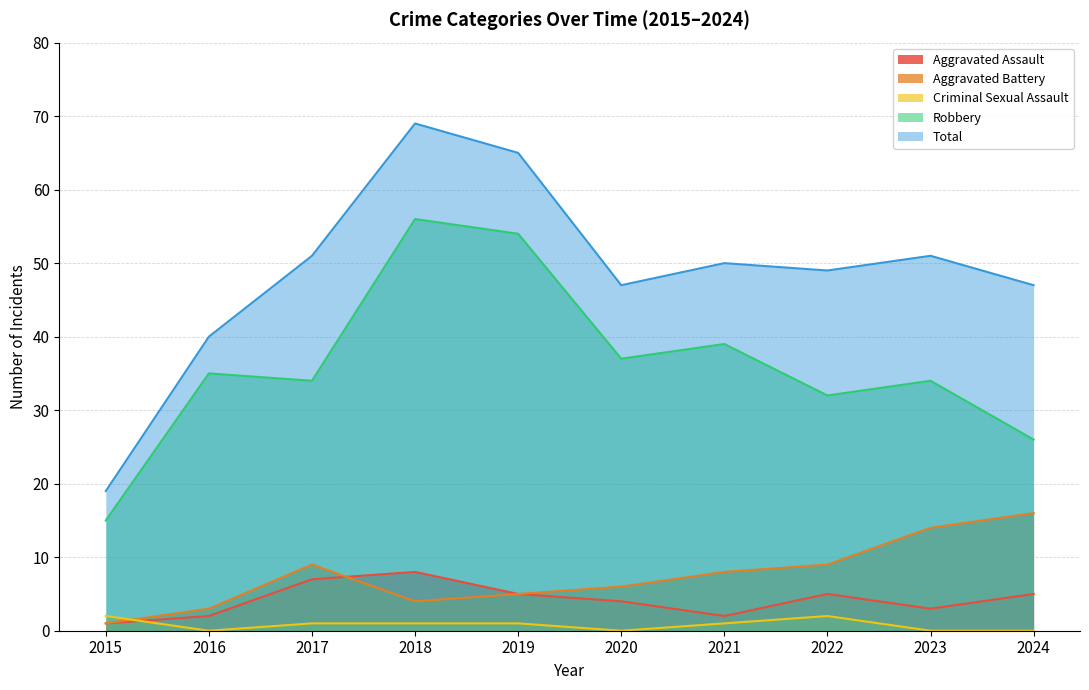

Which label corresponds to the smallest value in the chart?

2016